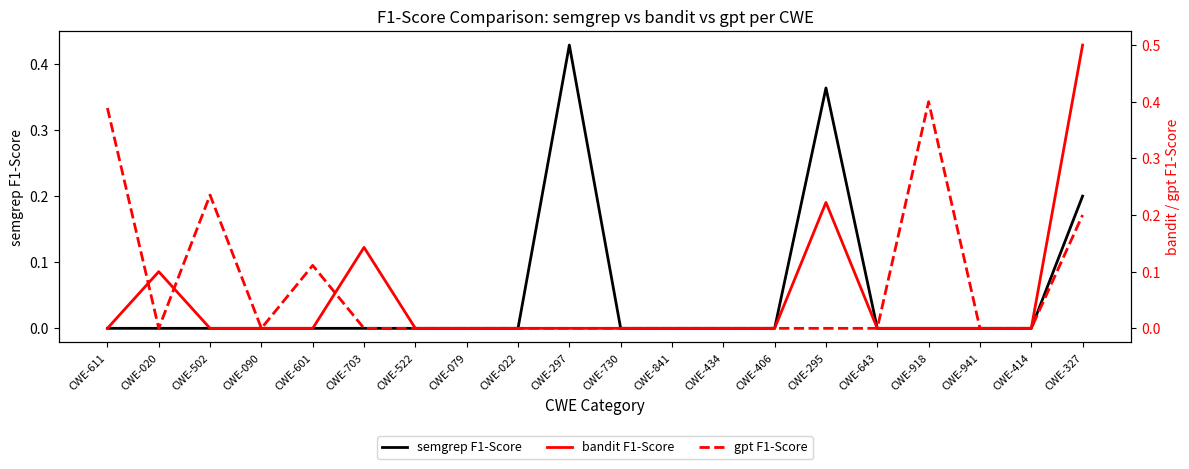

Rank the series at CWE-297 from lowest to highest value.

bandit F1-Score, gpt F1-Score, semgrep F1-Score